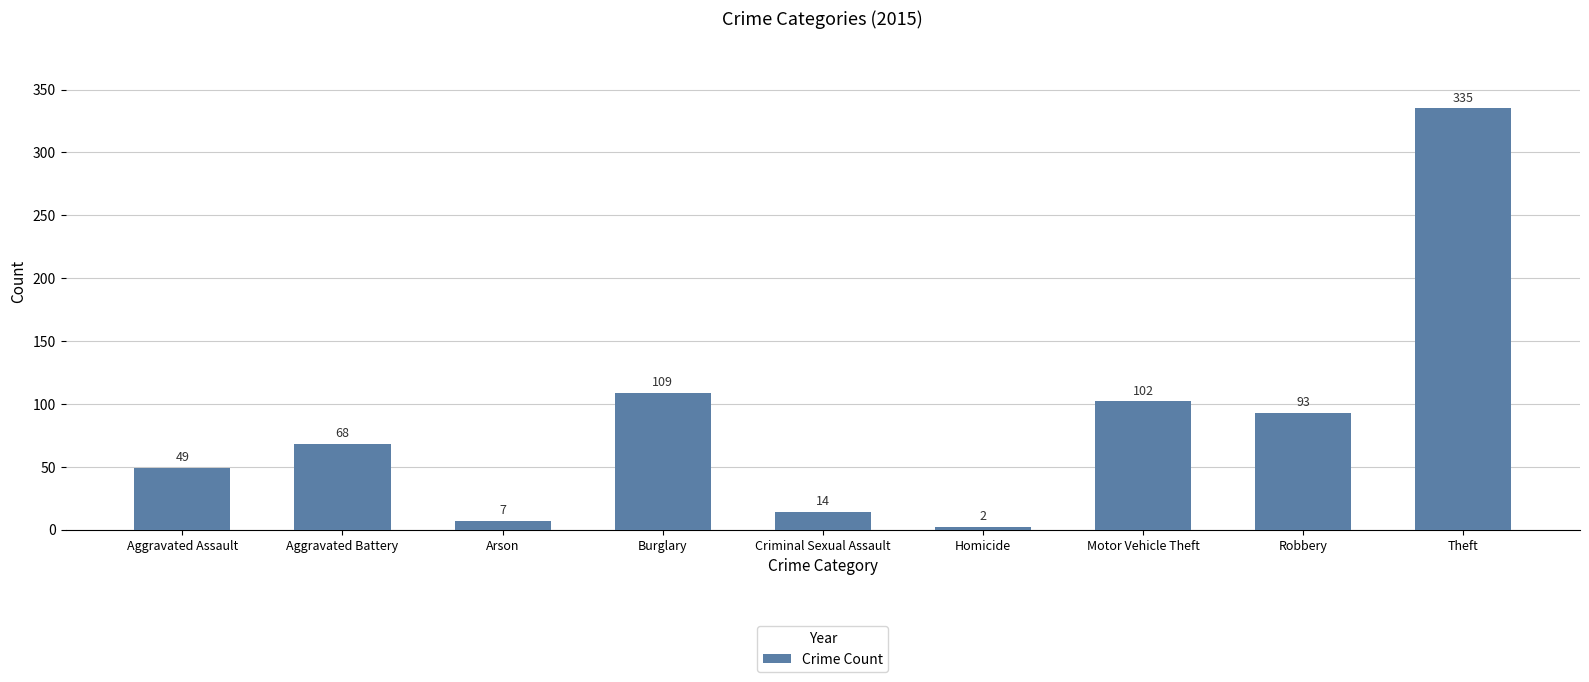

How many bars are there in total?

9